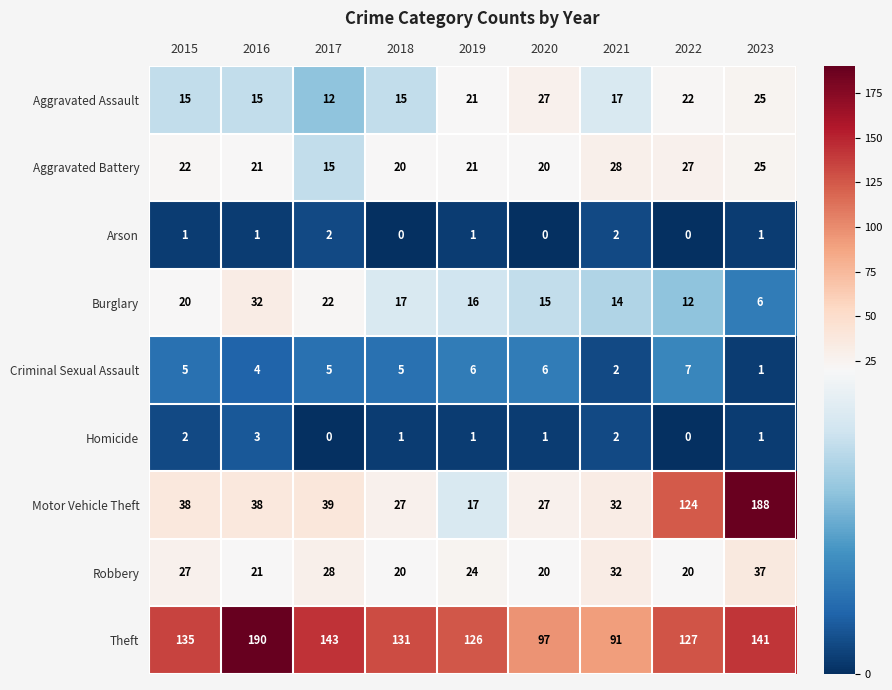

Where is Criminal Sexual Assault nearest to the value 4?

2016